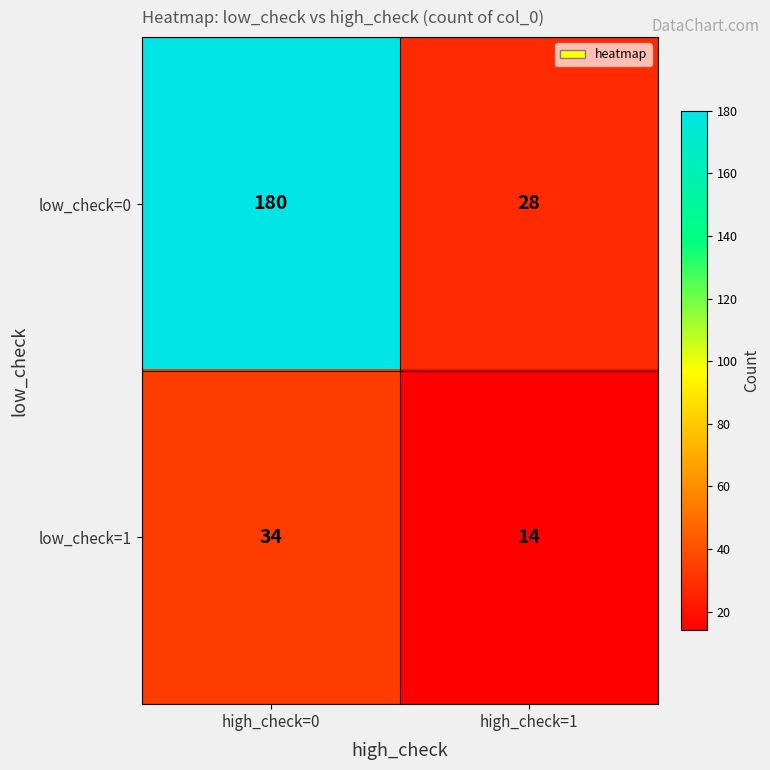

Which series has the largest range (max minus min)?

low_check=0